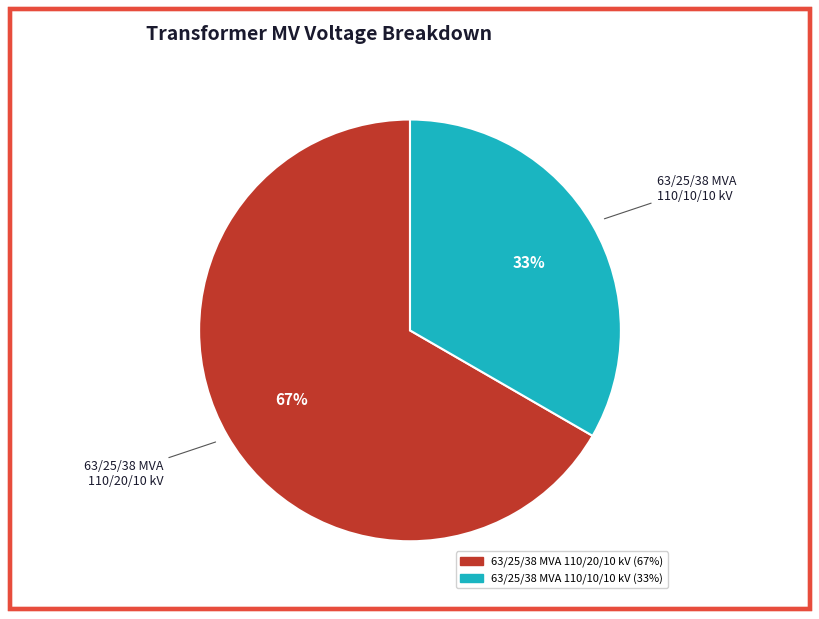

Combined, do 63/25/38 MVA 110/10/10 kV and 63/25/38 MVA 110/20/10 kV account for over 50%?

Yes